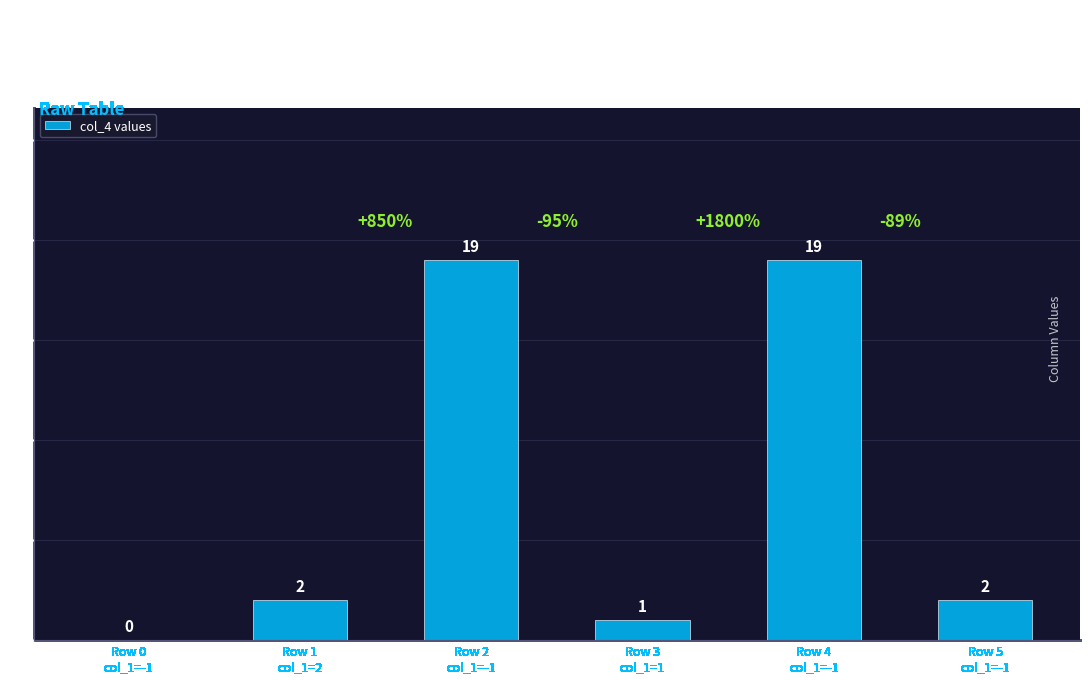

Read the value at Row 4
col_1=-1, to the nearest 5.

20